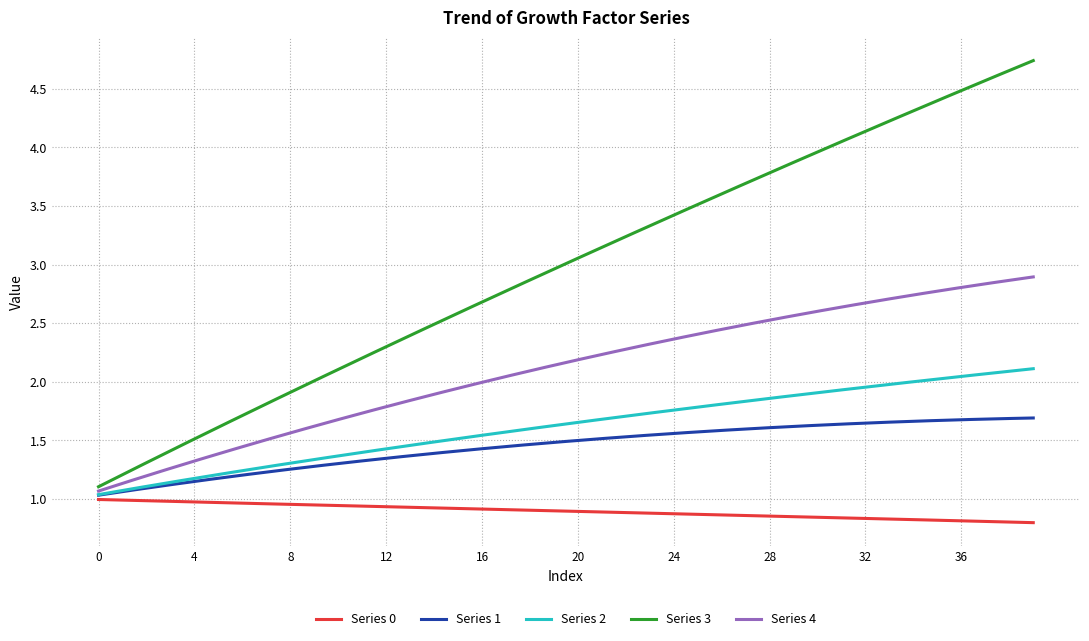

Which series has the largest total across all categories?

Series 3